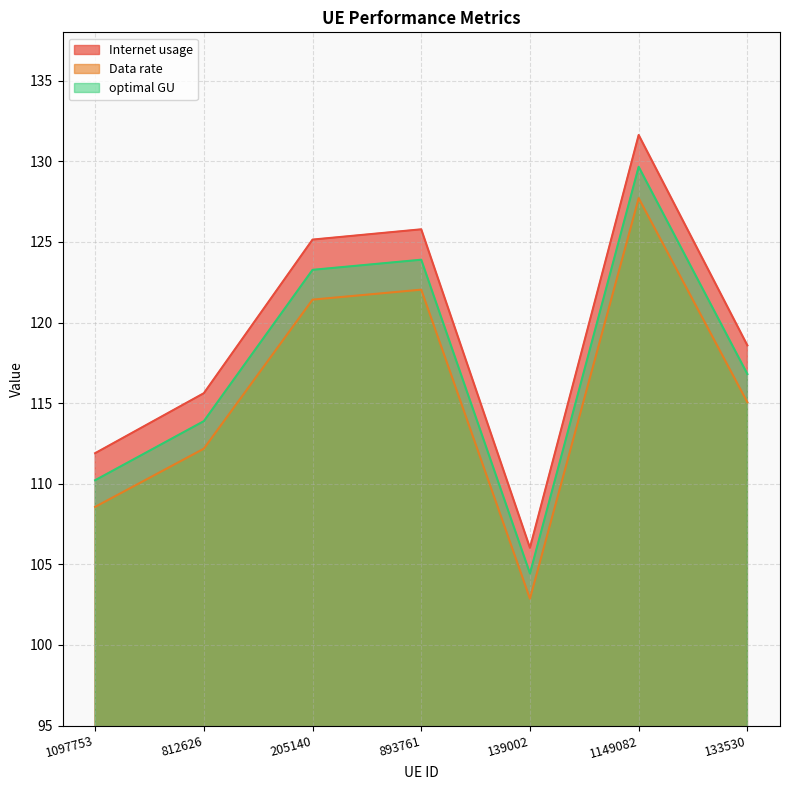

Which series has the largest total across all categories?

Internet usage